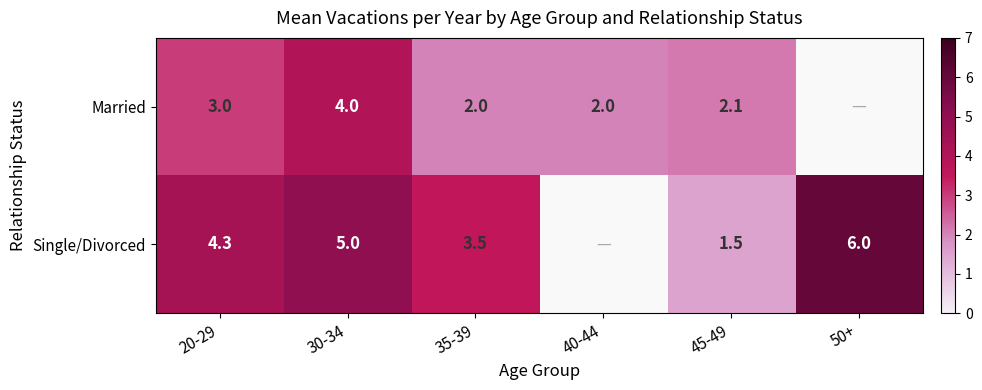

True or false: Married has a value of 2.1 at 45-49.

True